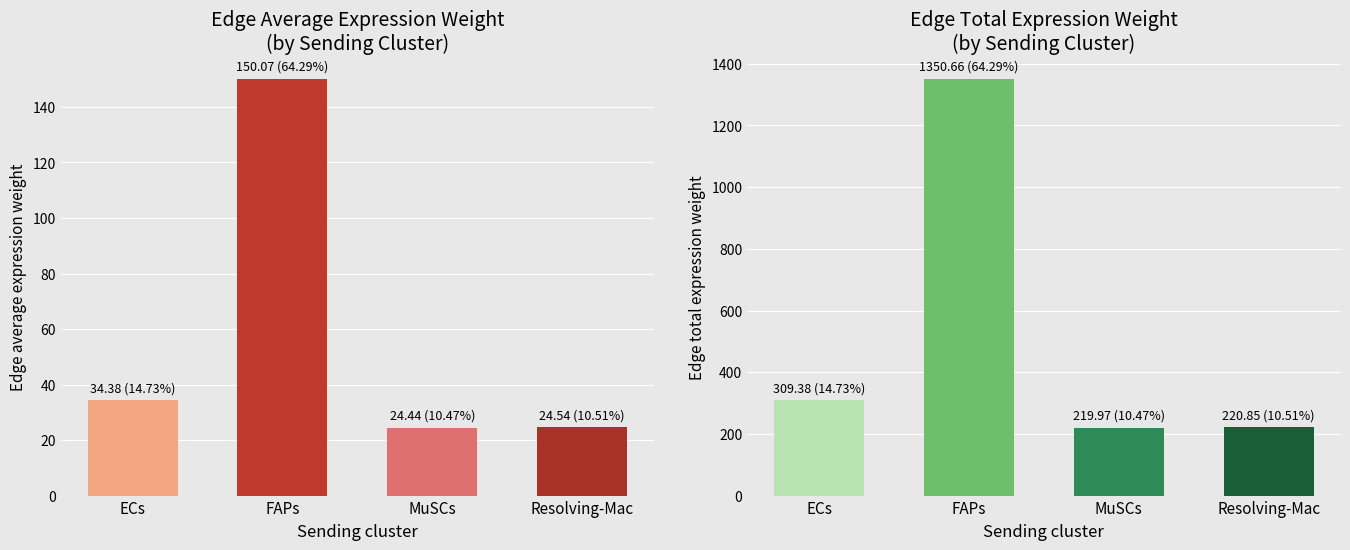

Which series has the widest spread of values?

Edge total expression weight